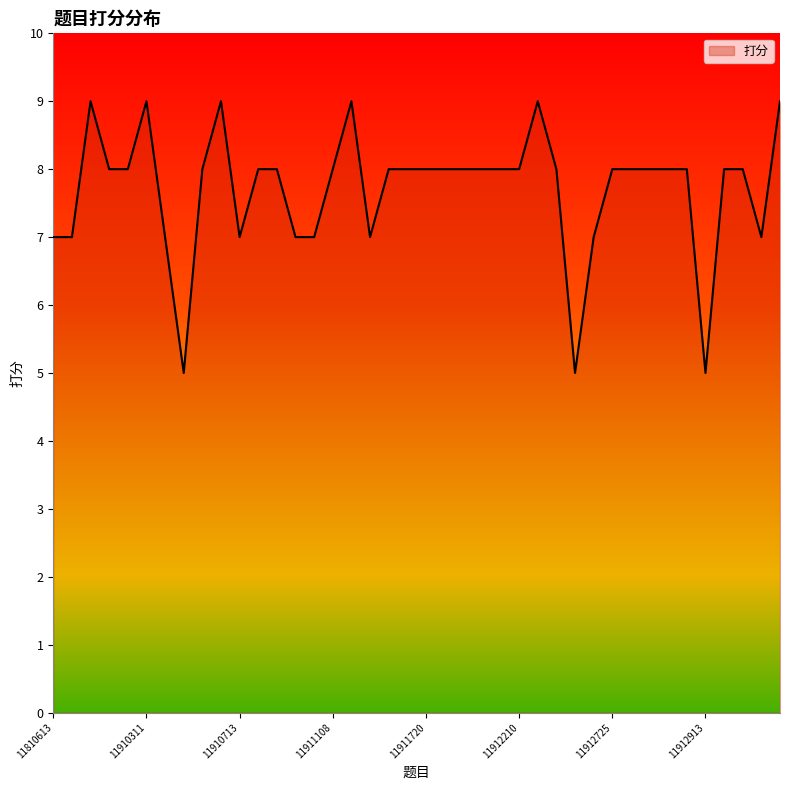

What is the maximum value shown in the chart?

9